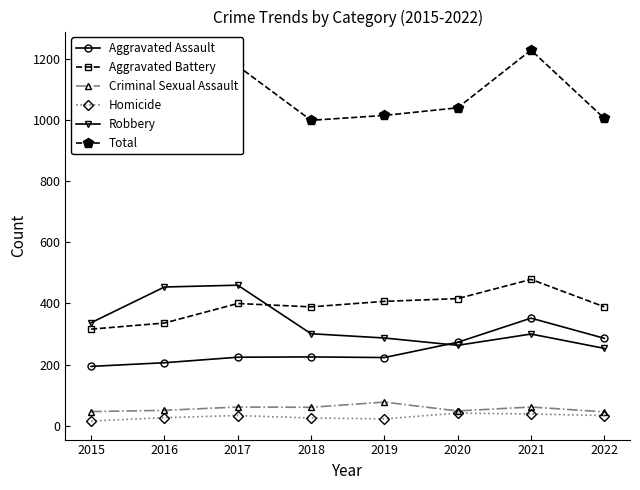

Read the Total value at 2021.

1230